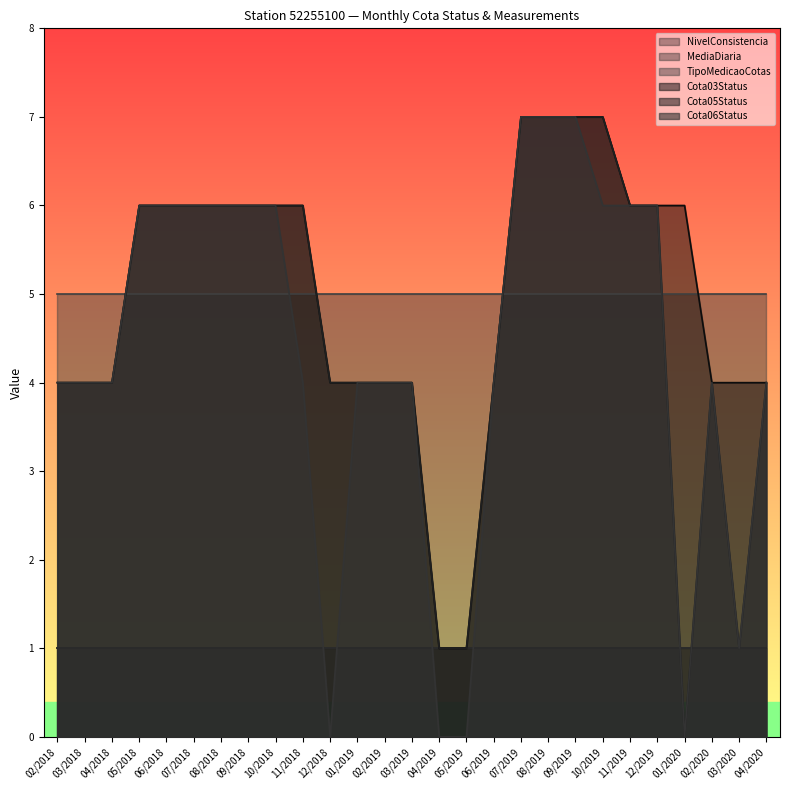

True or false: Cota03Status has a value of 2 at 02/2018.

False